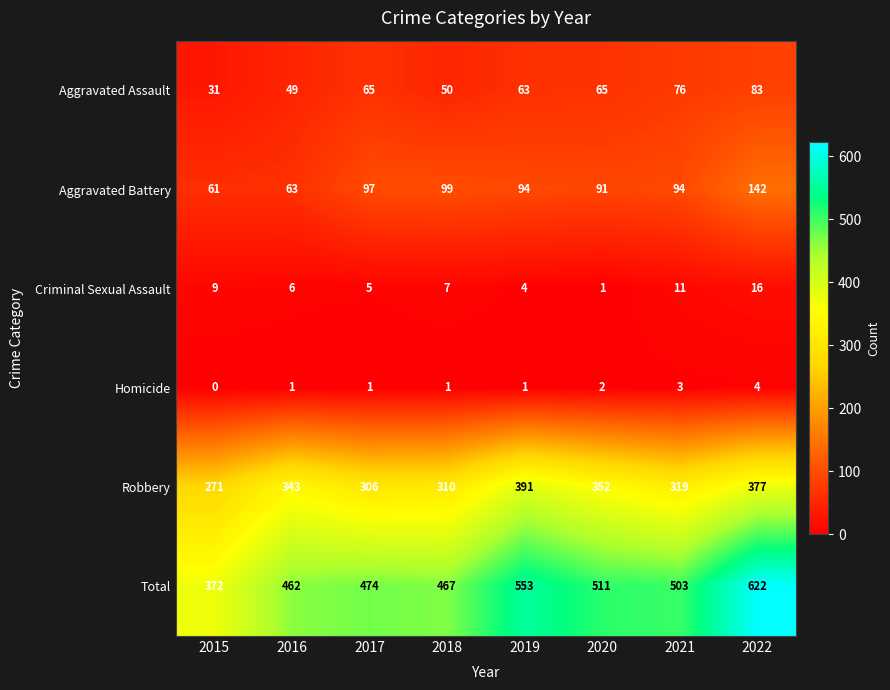

Which series changed the most between 2017 and 2022?

Total